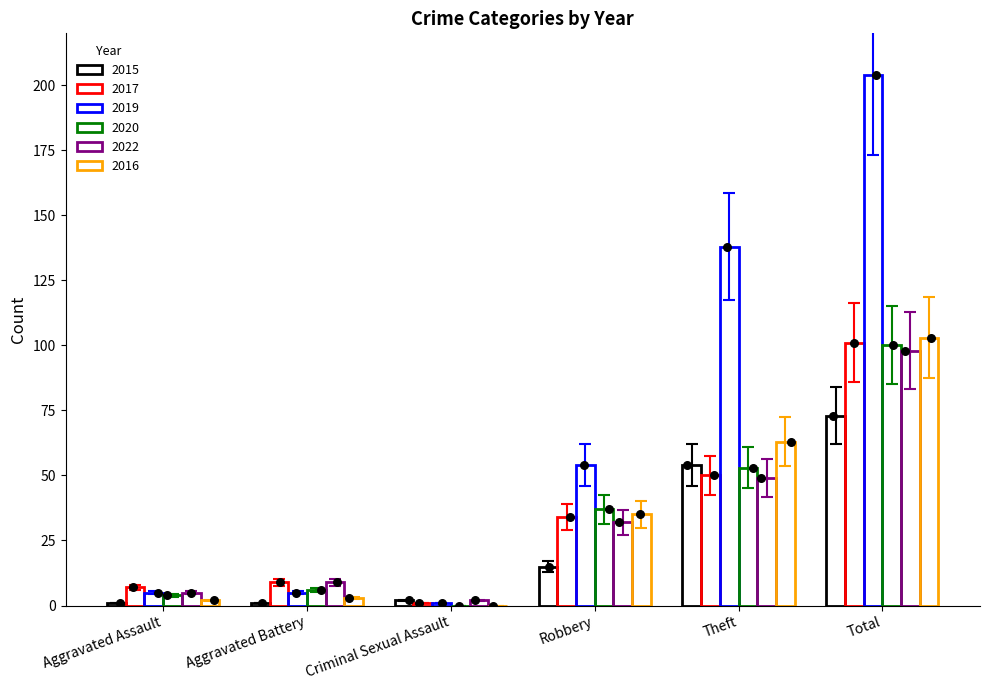

What are all the series names shown in the legend?

2015, 2017, 2019, 2020, 2022, 2016